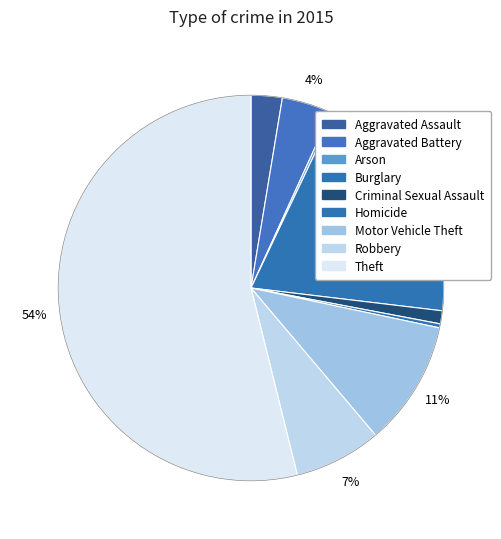

To the nearest percent, what is the difference between the Aggravated Assault and Arson slice percentages?

2%